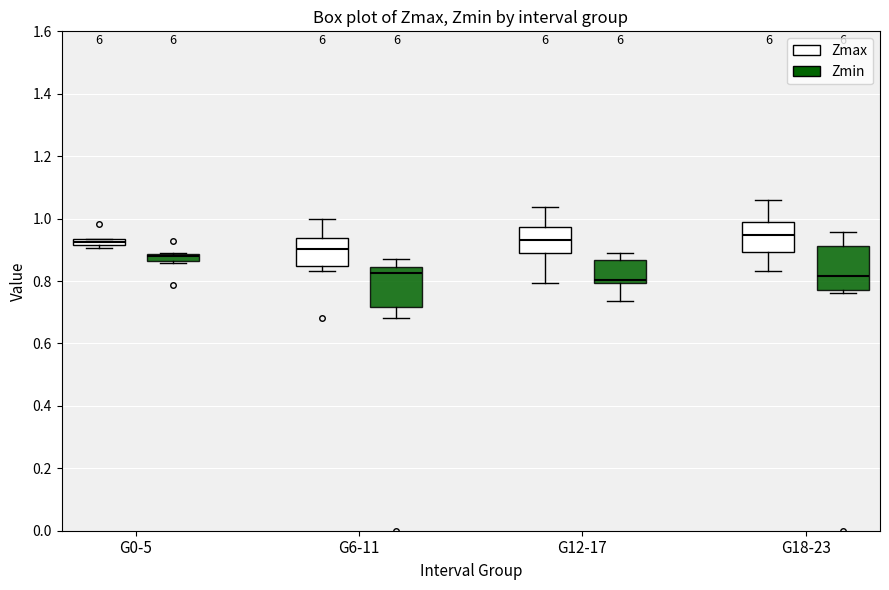

Where is the lower edge of the box for G6-11 (Zmax) on the y-axis? The values are not printed on the chart, so give them approximately, as read against the axis.

0.84